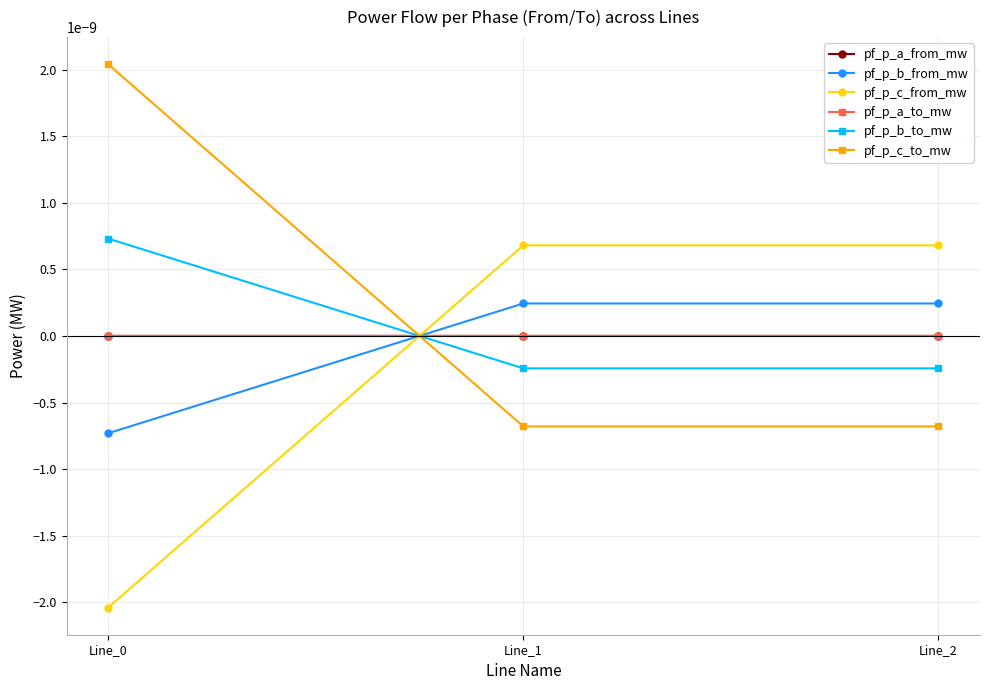

Does the chart have visible grid lines?

Yes